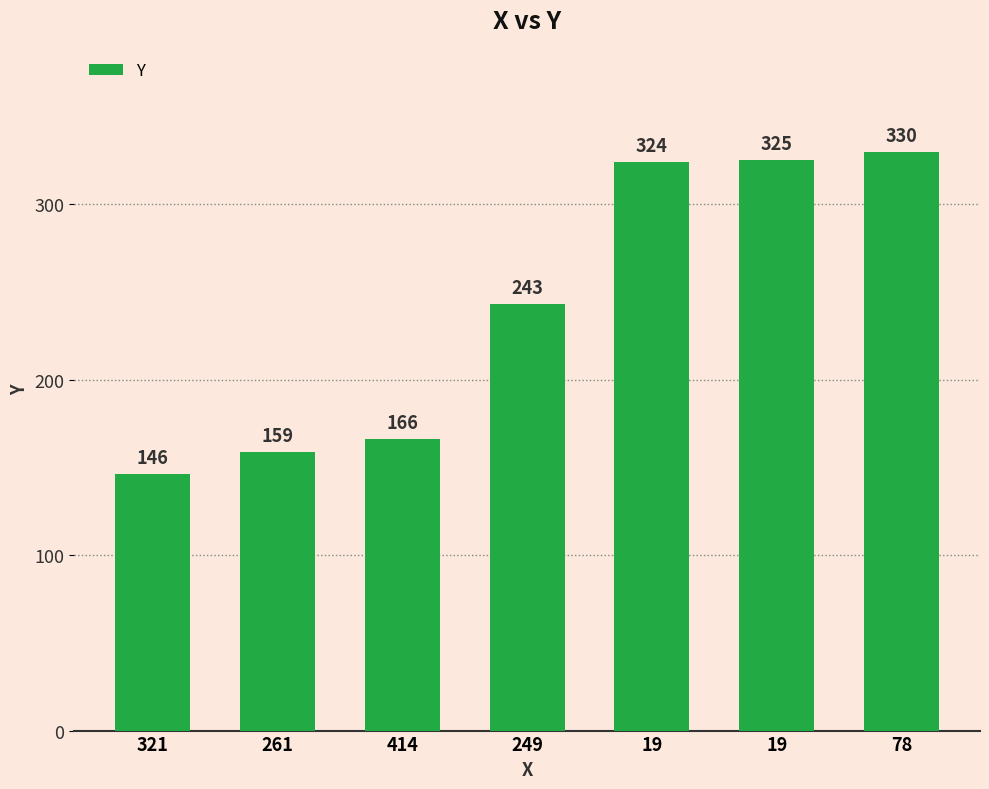

How many bars are there in total?

7